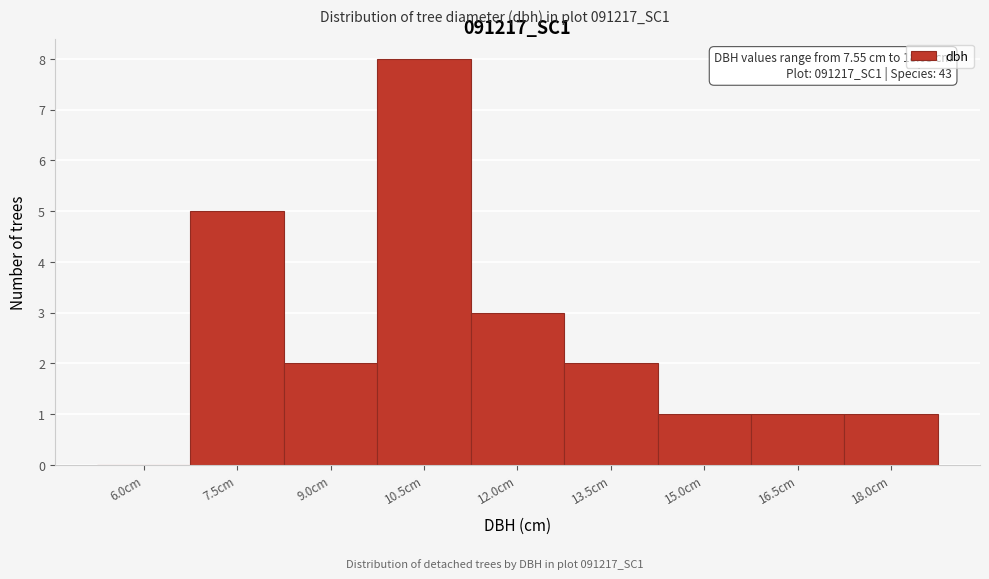

Reading left to right, extract all data points from this chart.

6.0cm=0	7.5cm=5	9.0cm=2	10.5cm=8	12.0cm=3	13.5cm=2	15.0cm=1	16.5cm=1	18.0cm=1